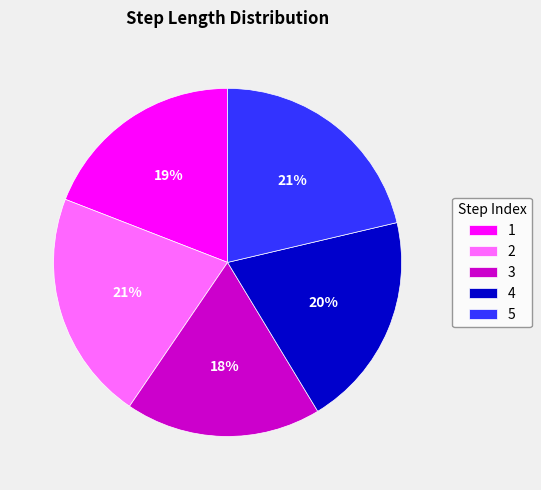

How many segments does this pie chart have?

5